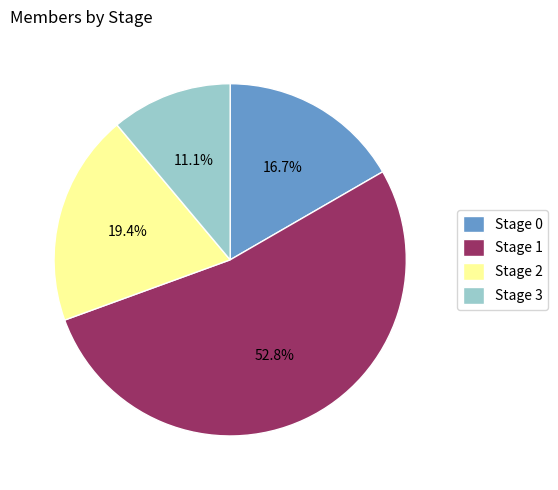

To the nearest percent, what is the average slice percentage?

25%